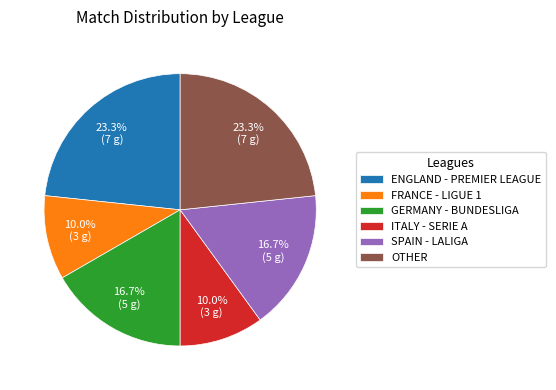

How many segments does this pie chart have?

6